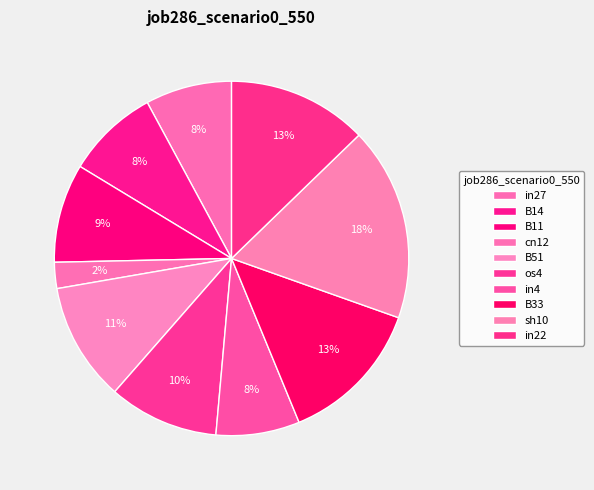

Count the number of slices in the pie.

10